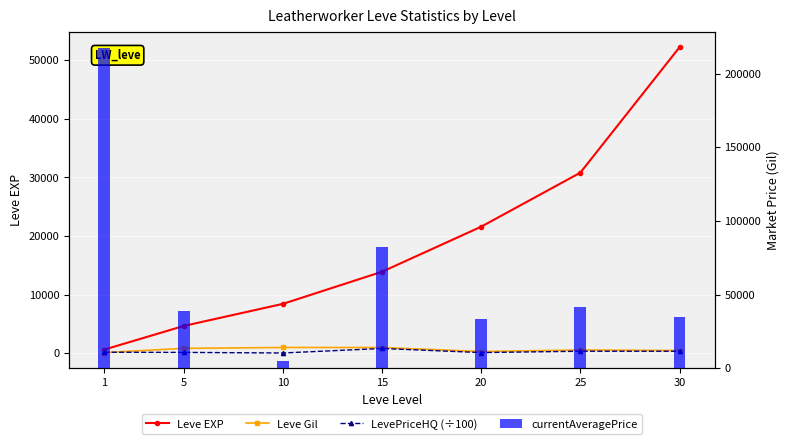

Does the chart contain any negative values?

No